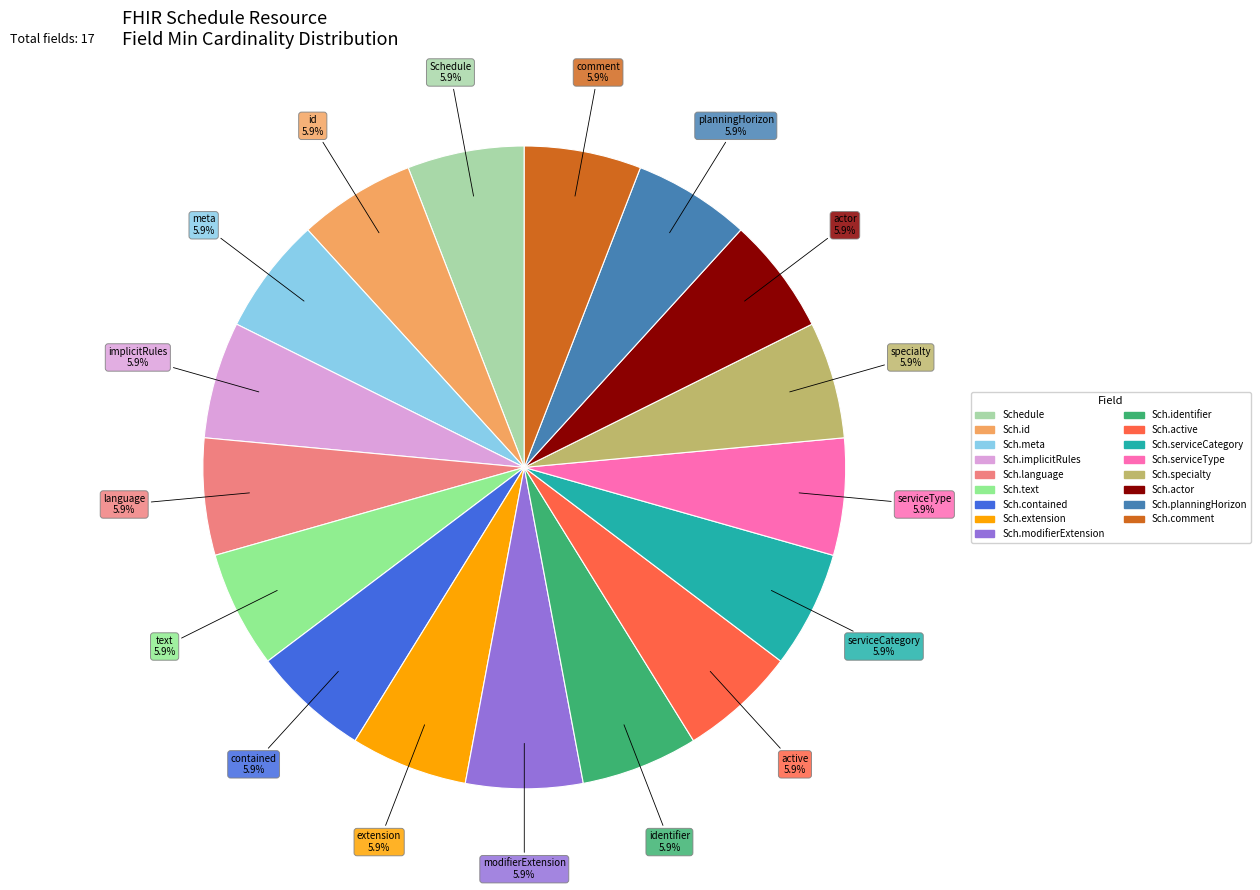

Is there any slice that represents more than half of the pie?

No